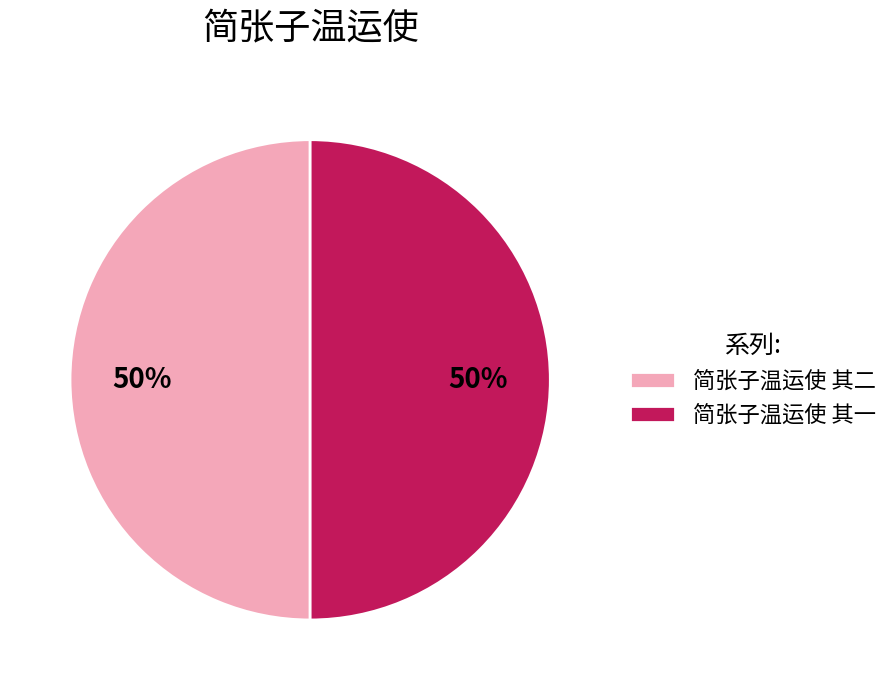

To the nearest percent, what portion does 简张子温运使 其一 represent?

50%